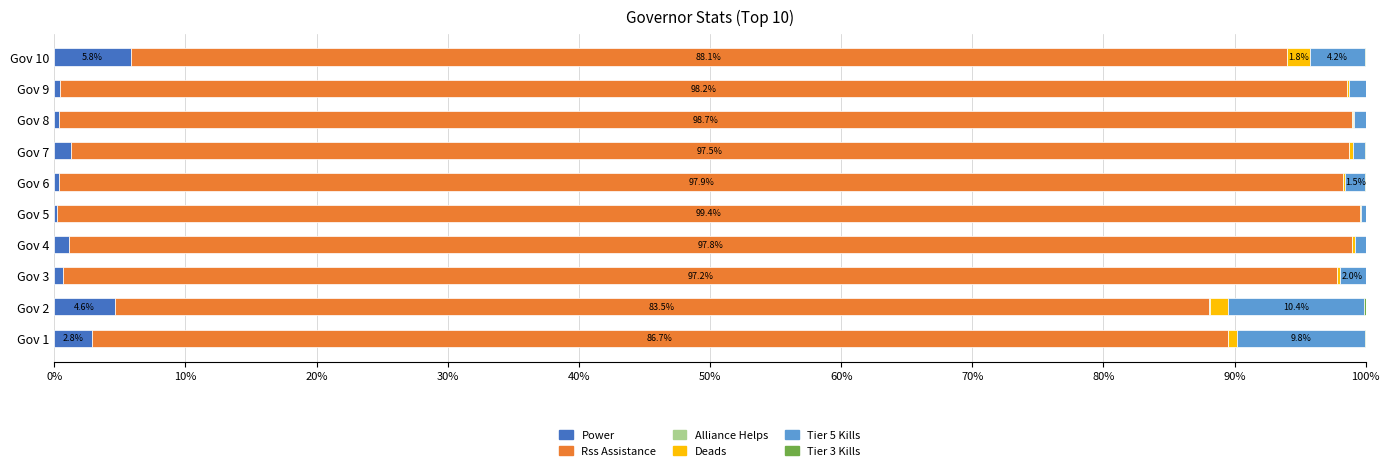

What is the maximum value for Power?

5.8